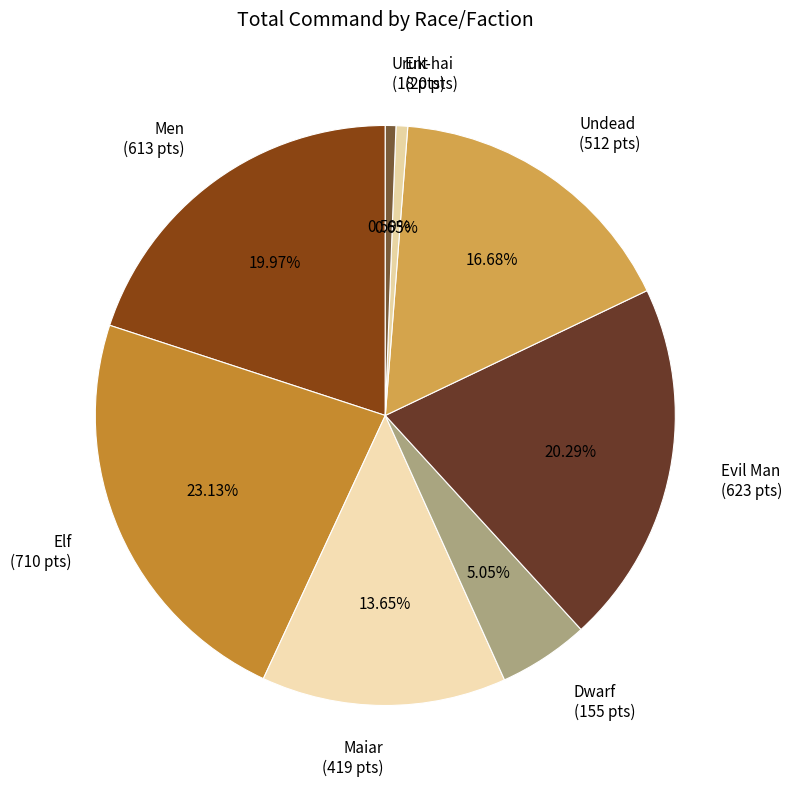

Is it true that Elf is 9% of the pie?

False